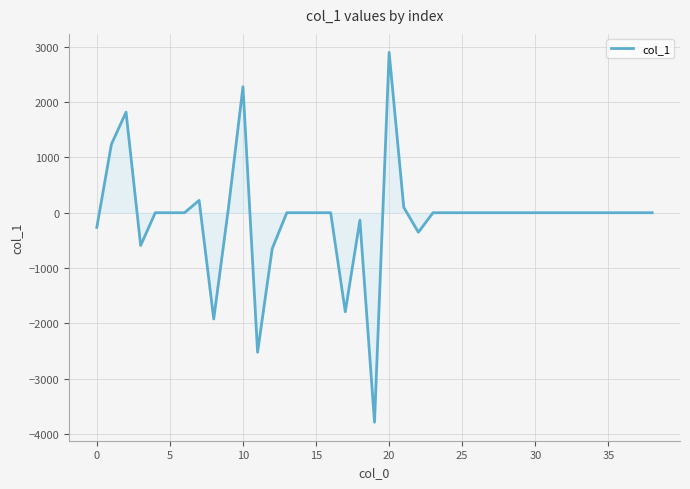

What is the difference between the maximum and minimum values?

6689.9